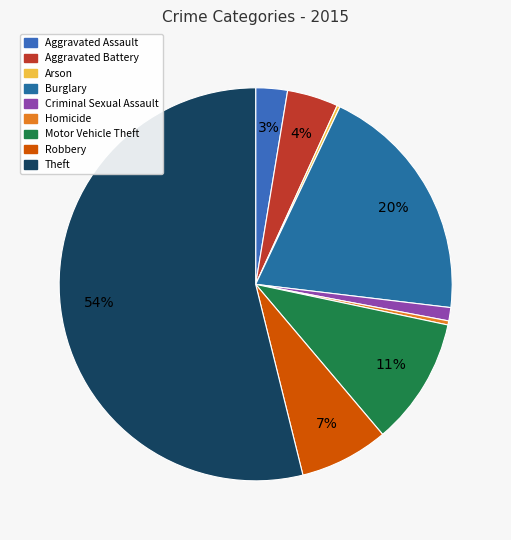

What is the largest slice in the pie chart?

Theft